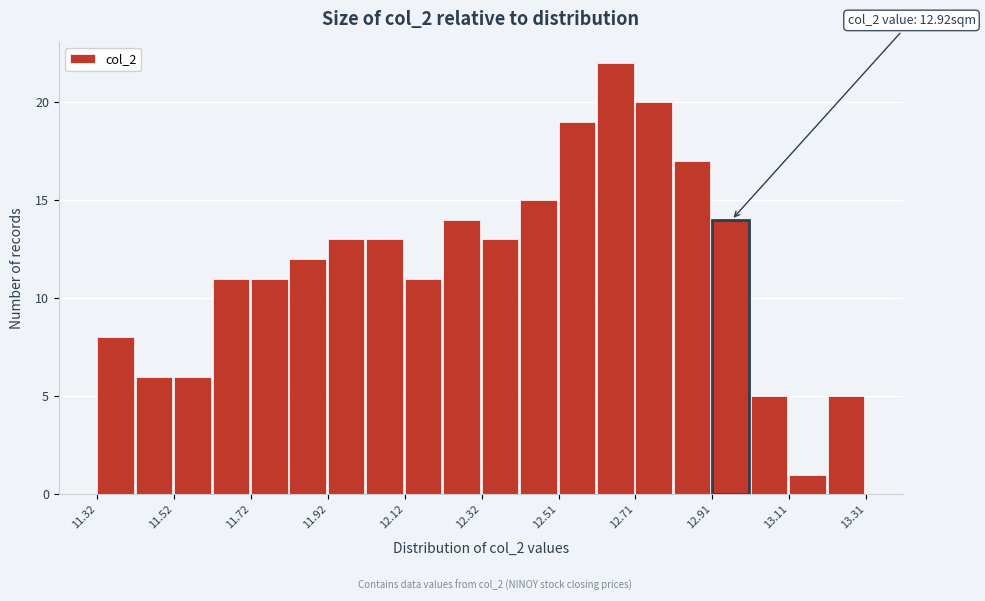

Over which range of the x-axis is the bar tallest?

12.62 to 12.72